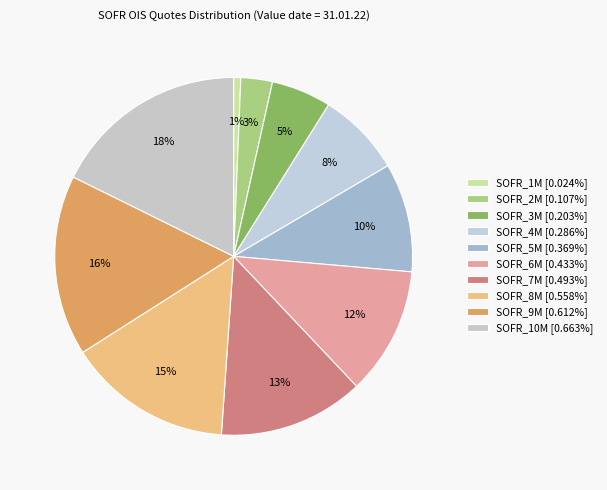

True or false: SOFR_2M accounts for 3% of the total.

True